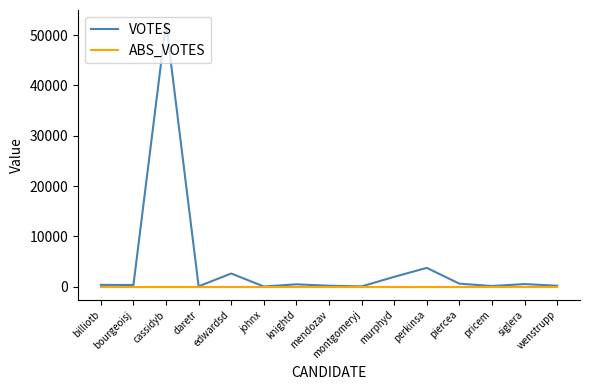

Is the value of ABS_VOTES at edwardsd greater than the value of VOTES at edwardsd?

No